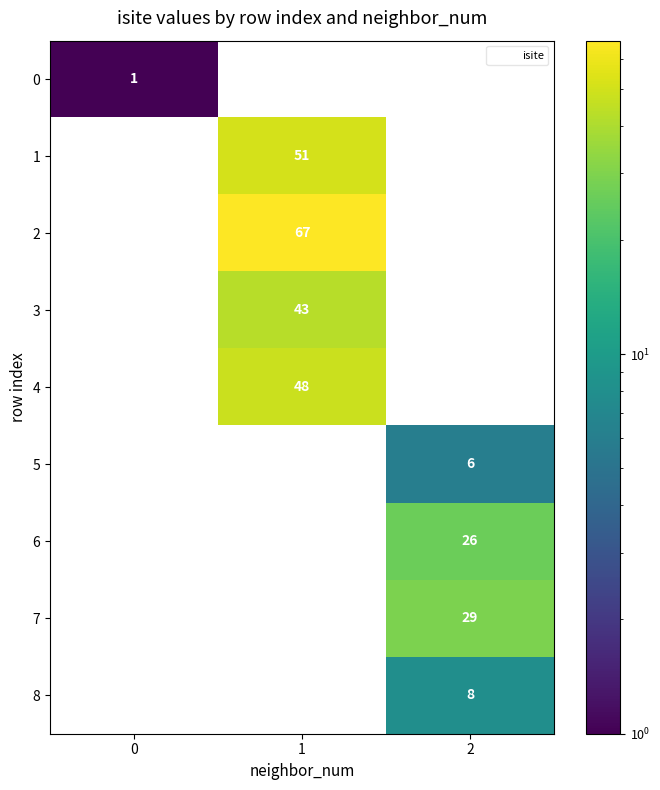

Which series has the widest spread of values?

2